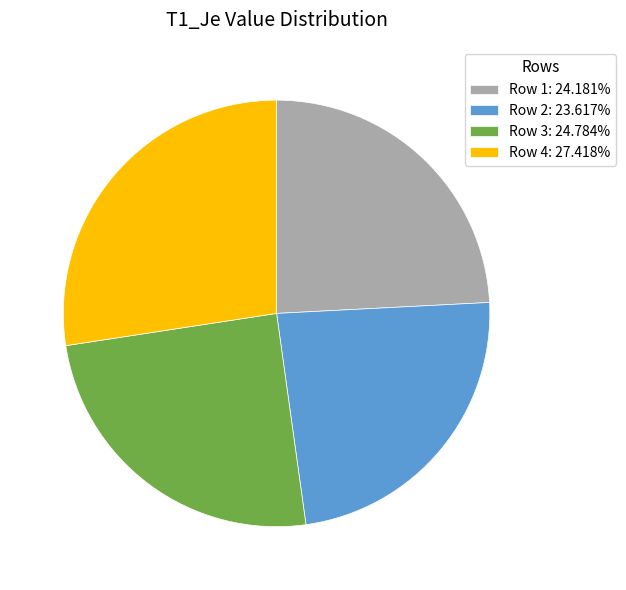

Which has a higher value, Row 3 or Row 1?

Row 3